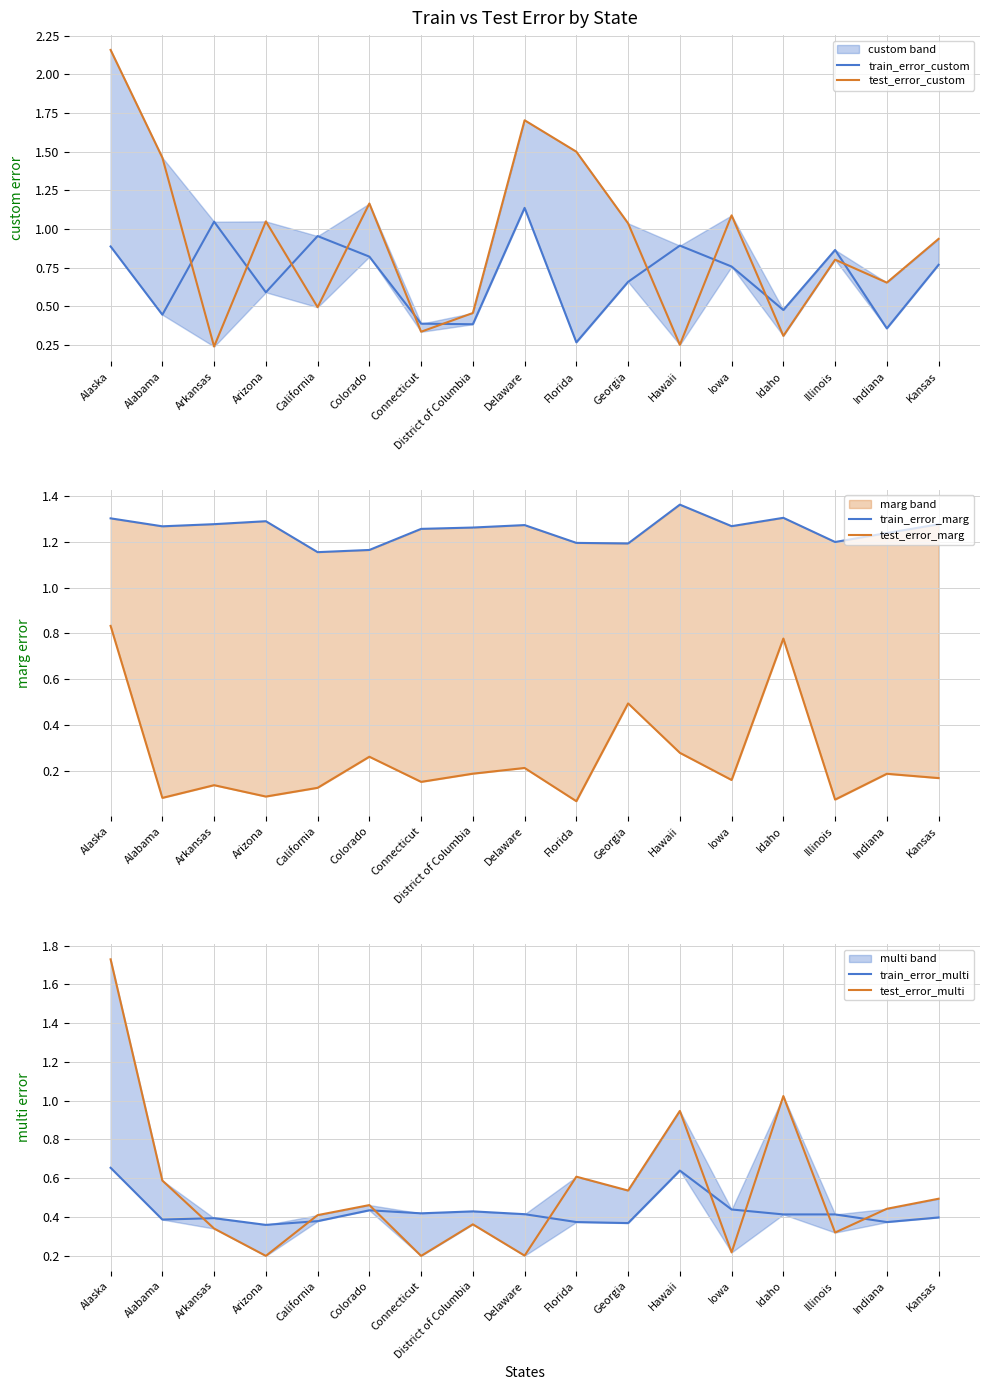

What is the value of the train_error_multi point at the 16th from the left?

0.4